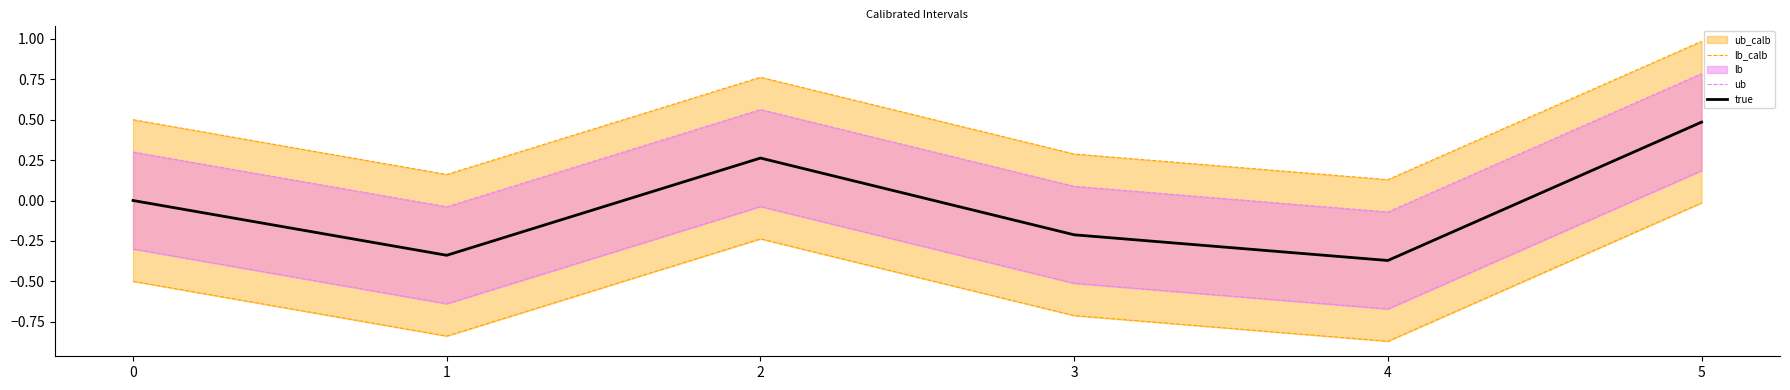

What is the maximum value for true?

0.5